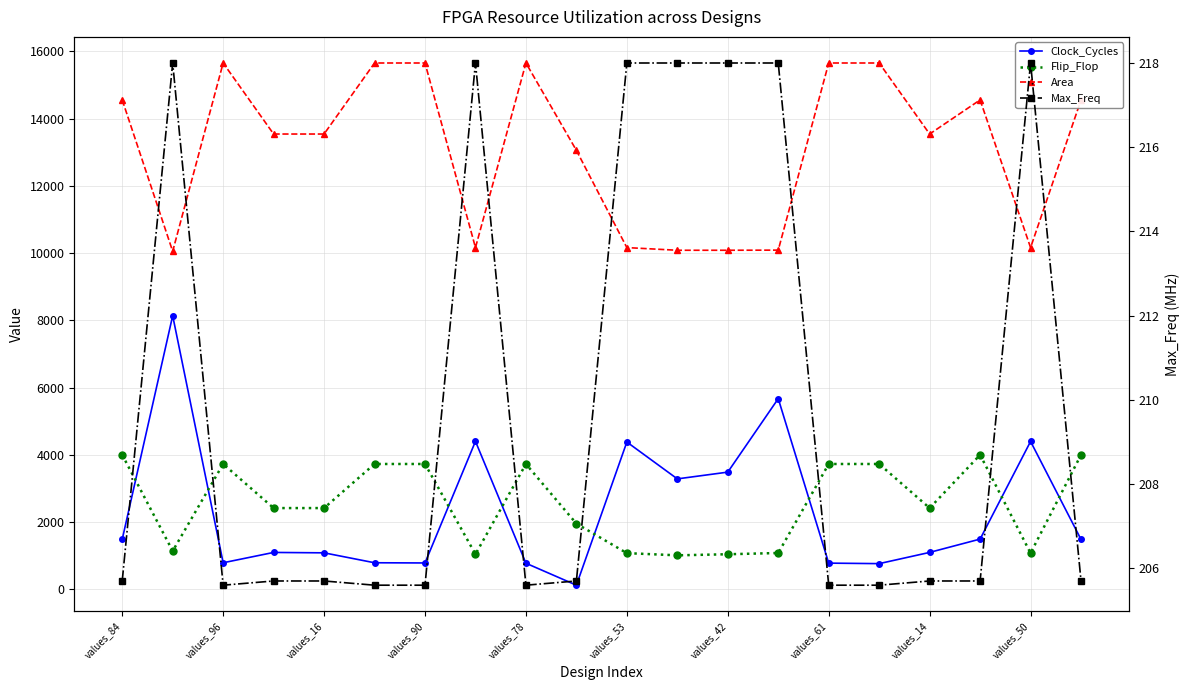

How many values in the Area series exceed 13540?

9